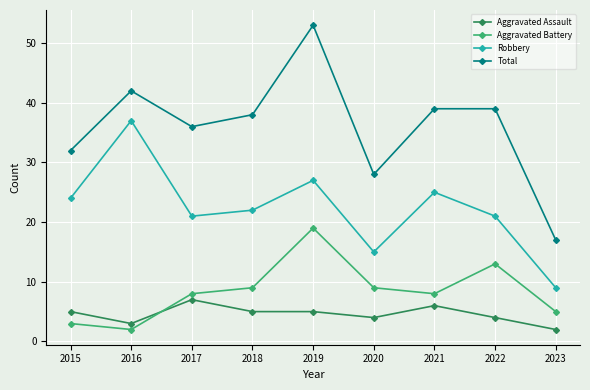

The value of Aggravated Assault at 2022 is 4. True or false?

True